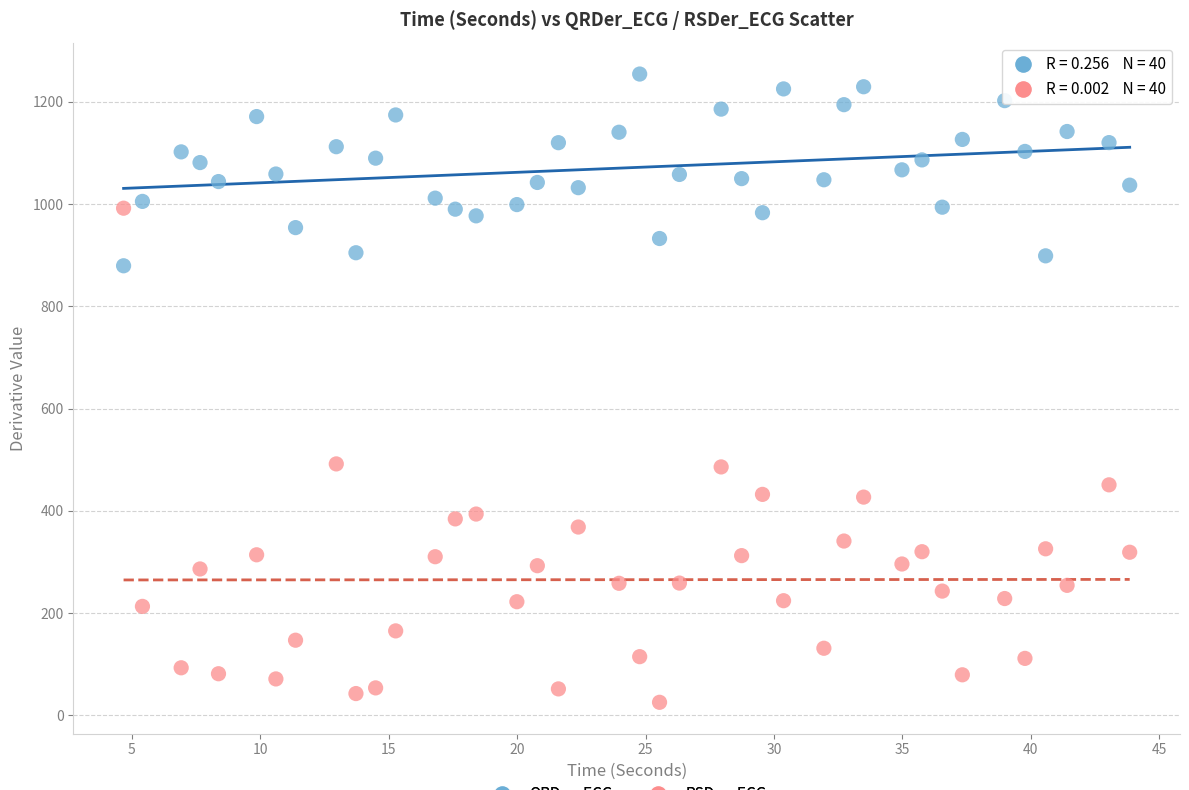

Which series contains the highest Y value?

QRDer_ECG